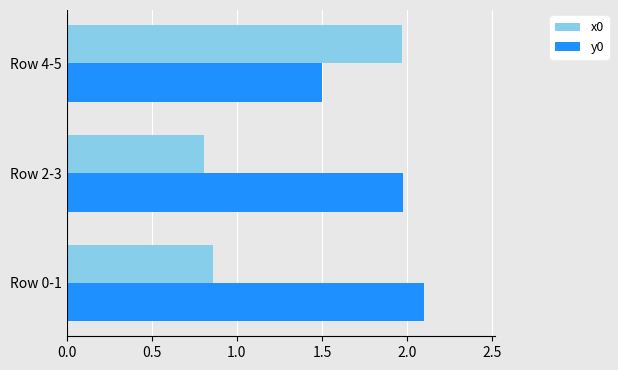

At which category does the chart reach its minimum across all series?

Row 2-3